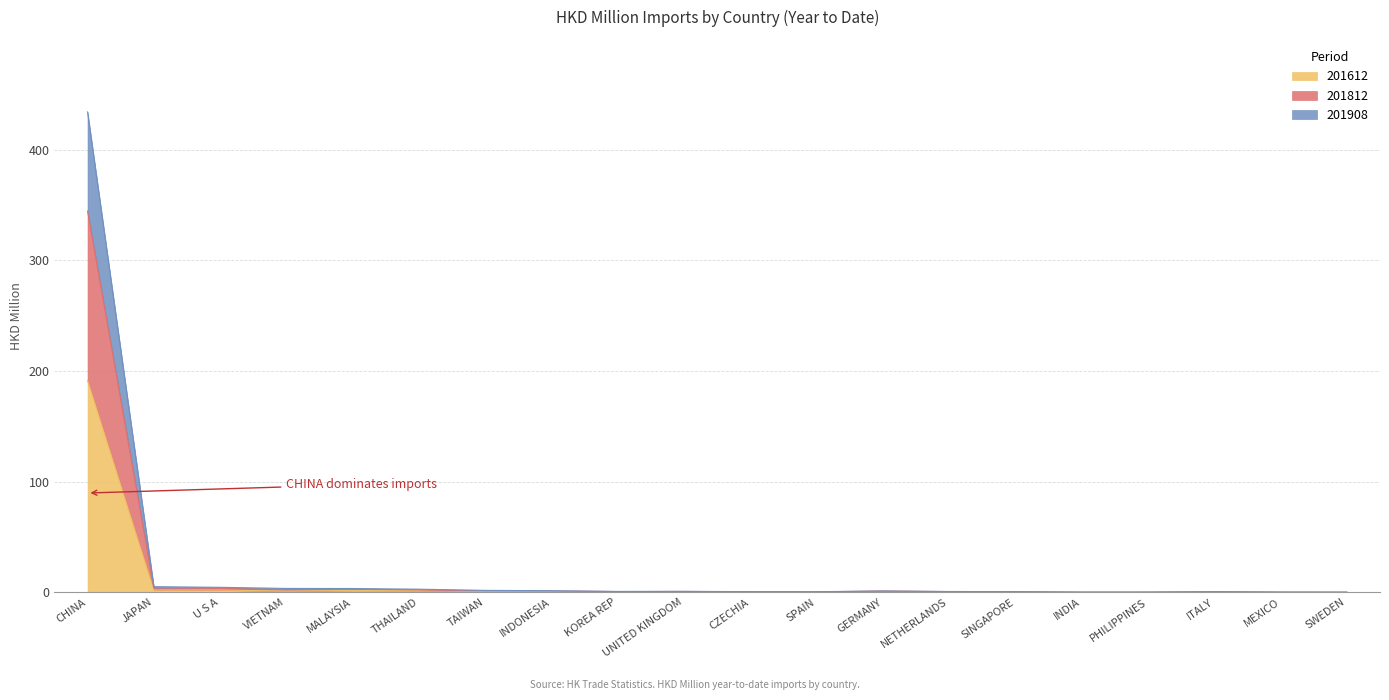

True or false: 201908 and 201612 intersect in this chart.

False